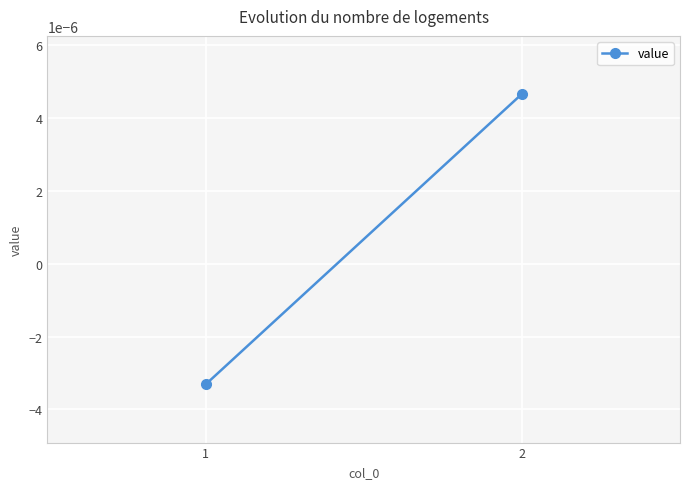

How many lines are shown in the chart?

1